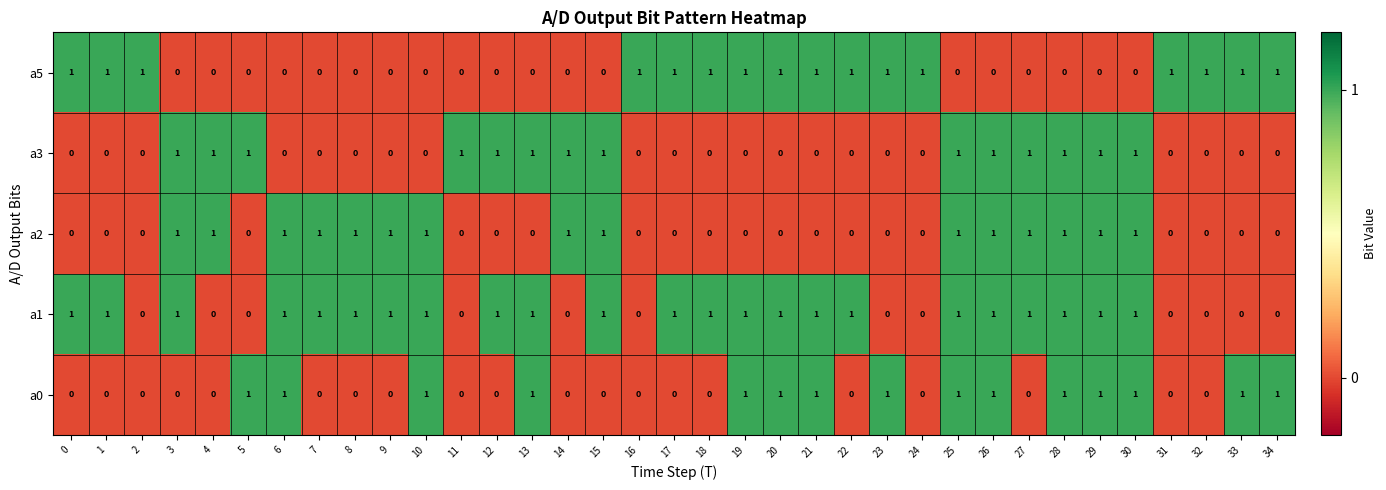

What is the difference between the highest and lowest values at 18?

1